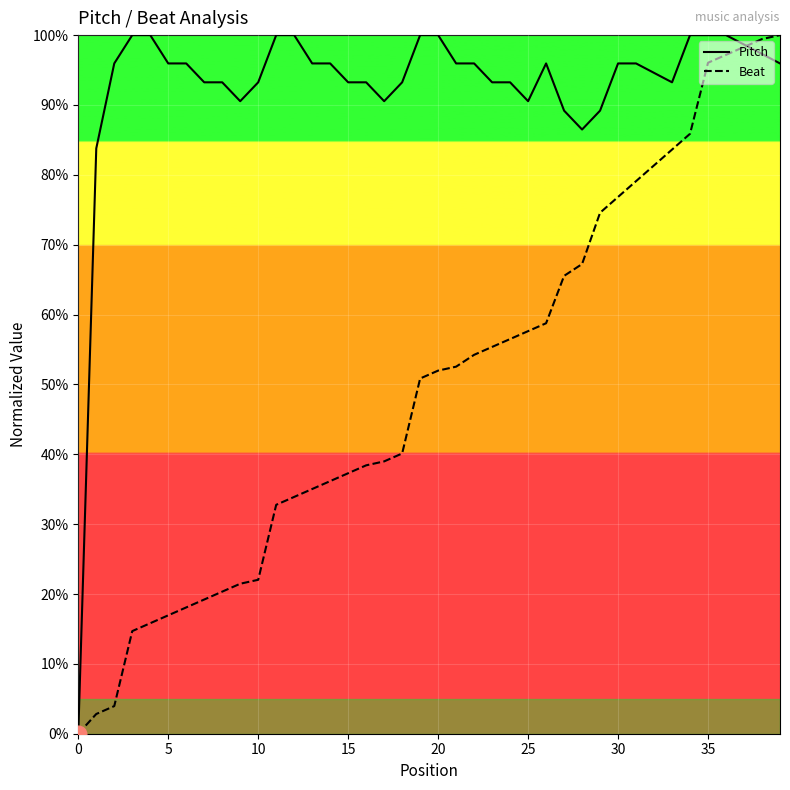

What is the highest value of the Pitch series?

100.0